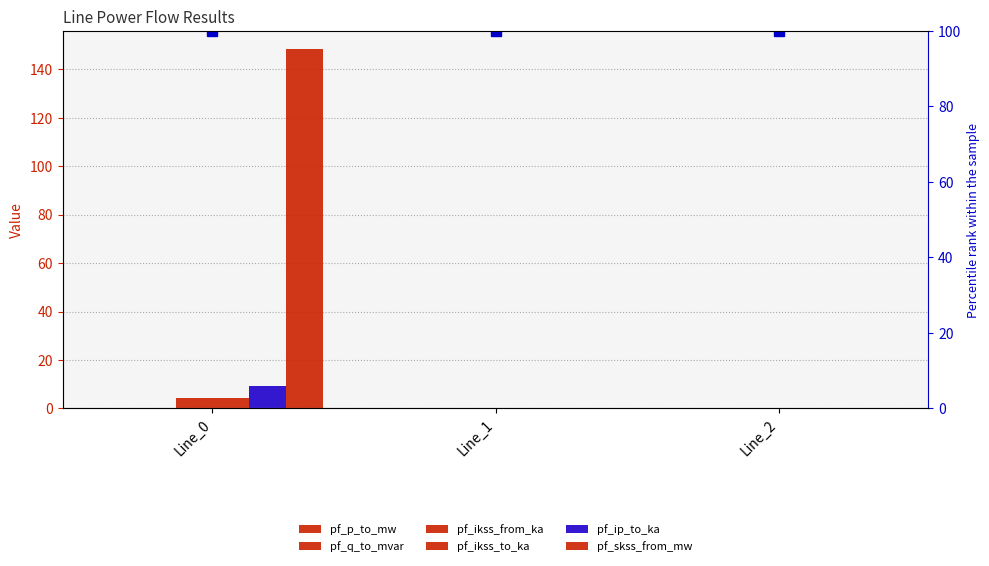

Count the number of data series in this chart.

6